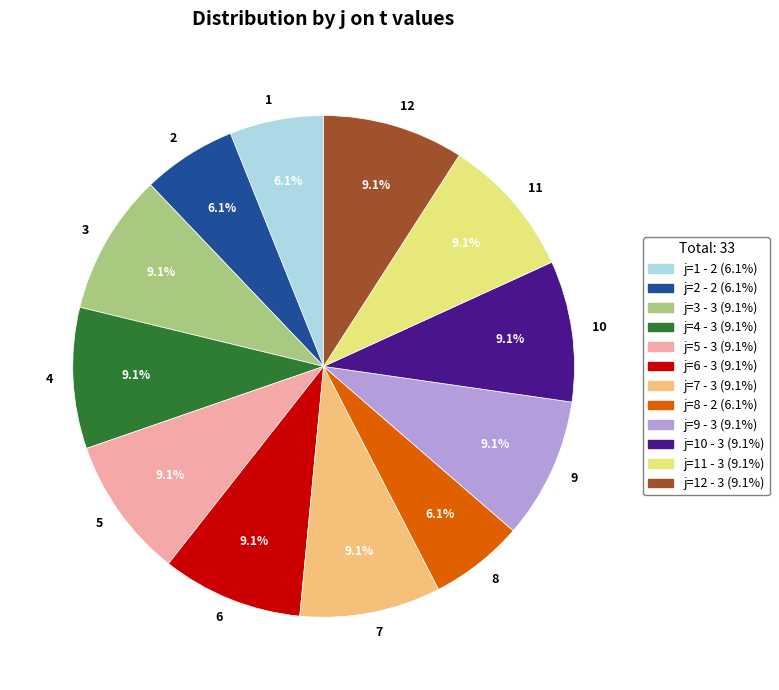

Is there a majority slice in this chart?

No